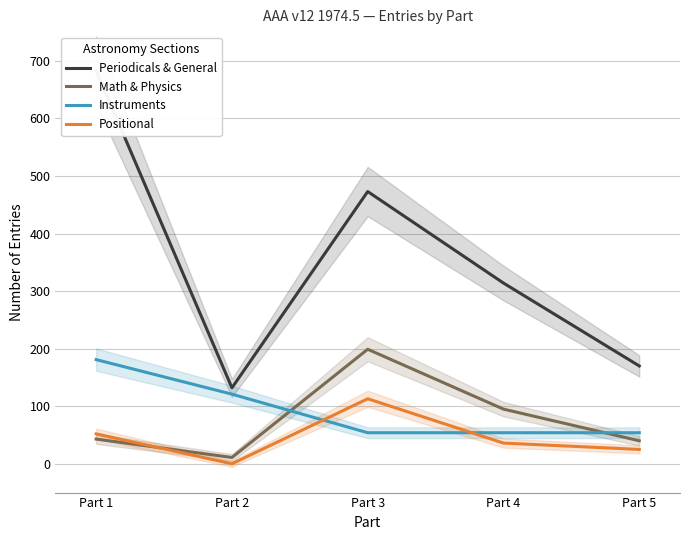

Does the chart display data point markers on the line(s)?

No